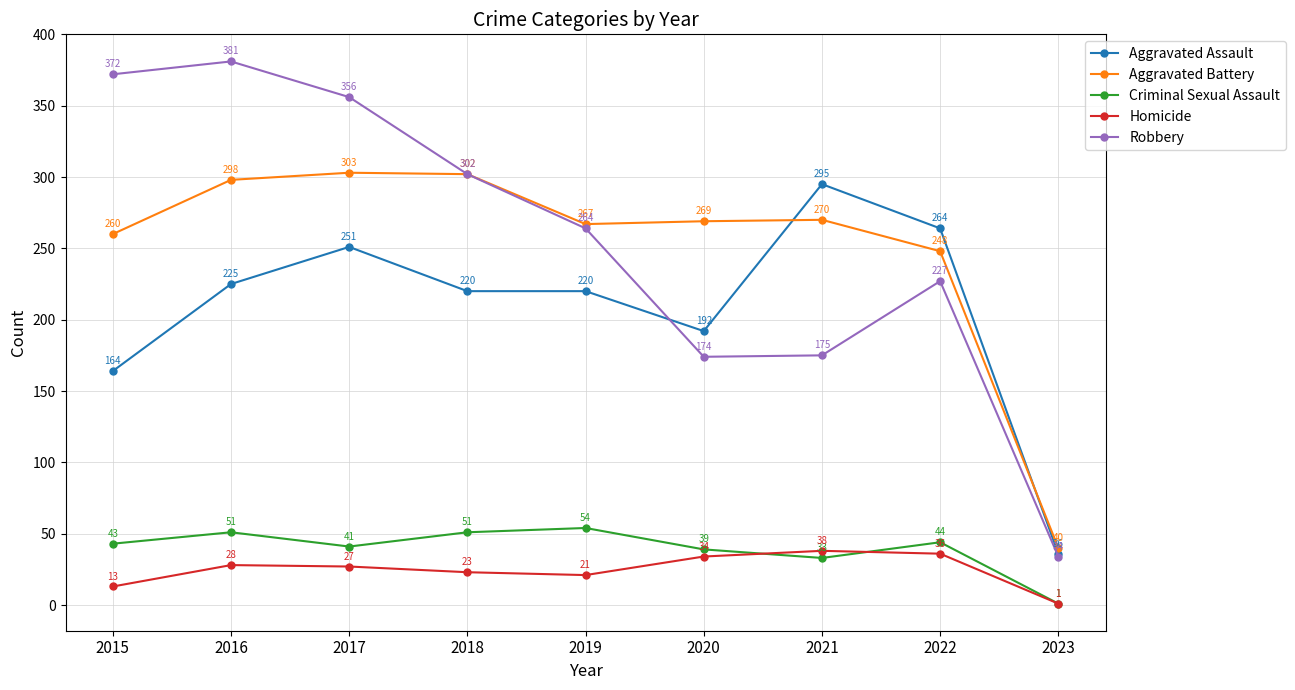

What is the value of the Homicide point at the 4th from the left?

23